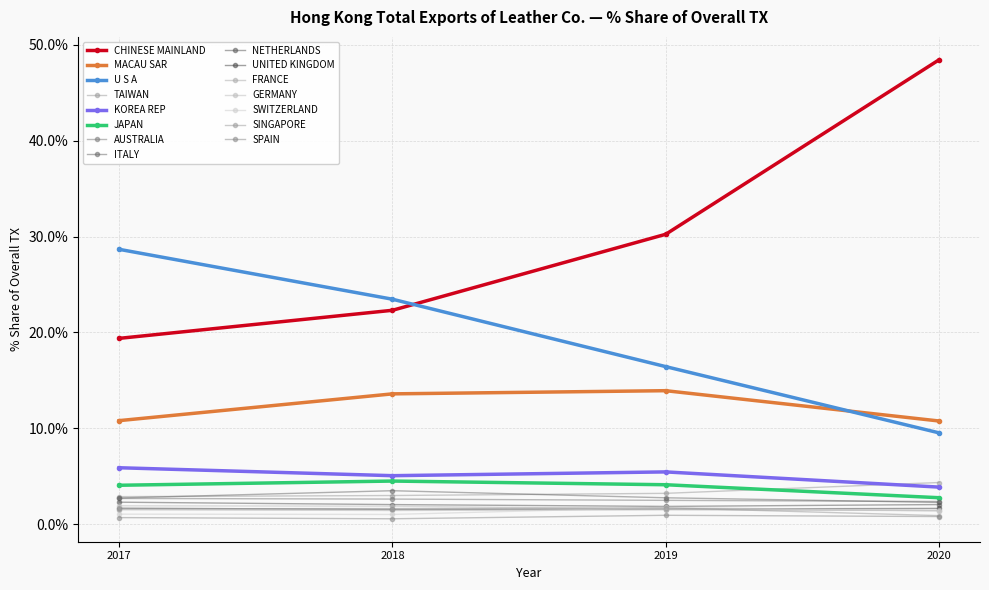

How many lines are shown in the chart?

15